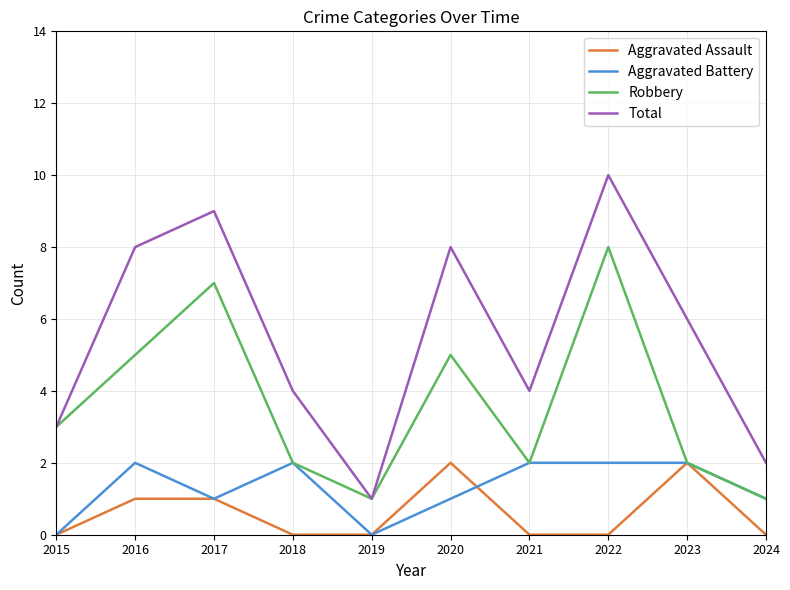

What is the sum of all Robbery values?

36